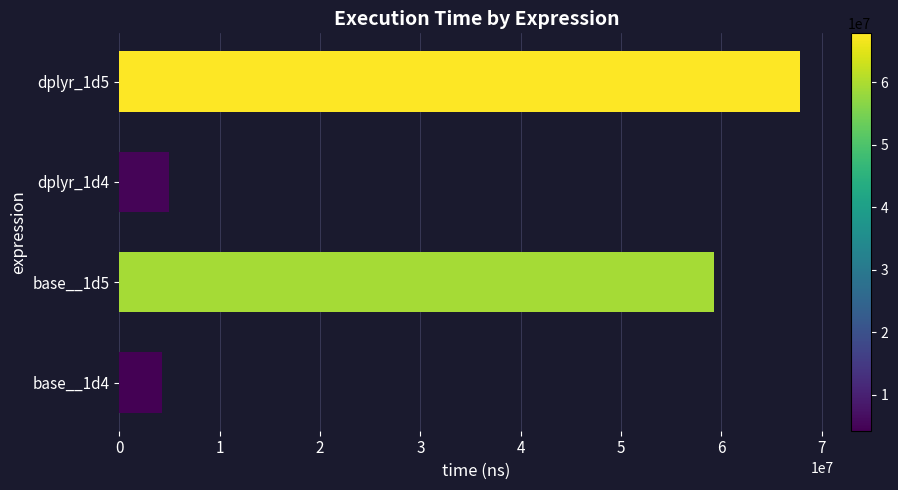

What is the ratio of the value at dplyr_1d4 to the value at base__1d4?

1.2